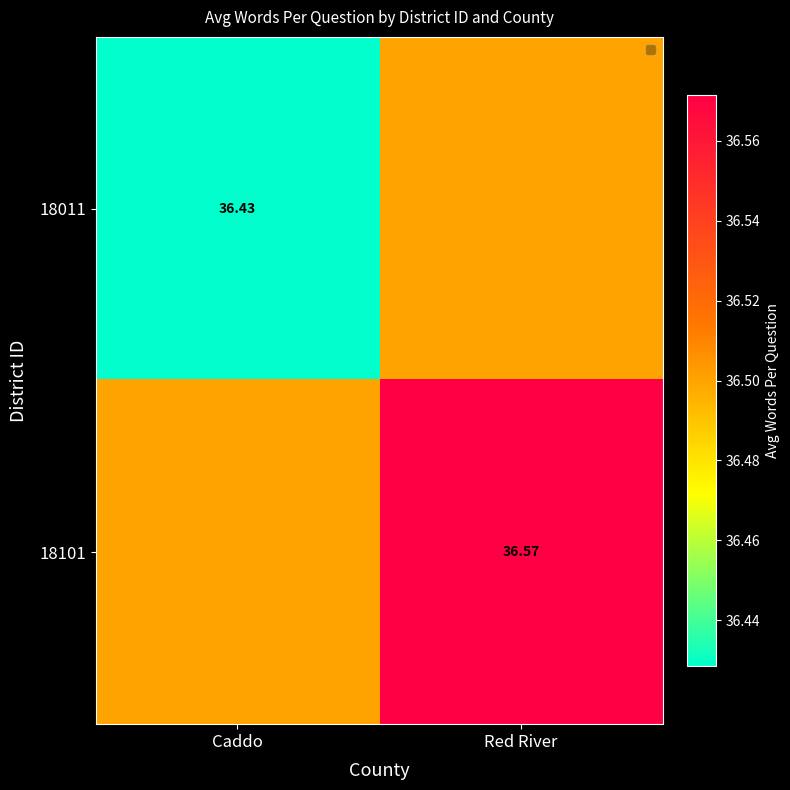

Is it true that 18101 equals 36.5 at Caddo?

True